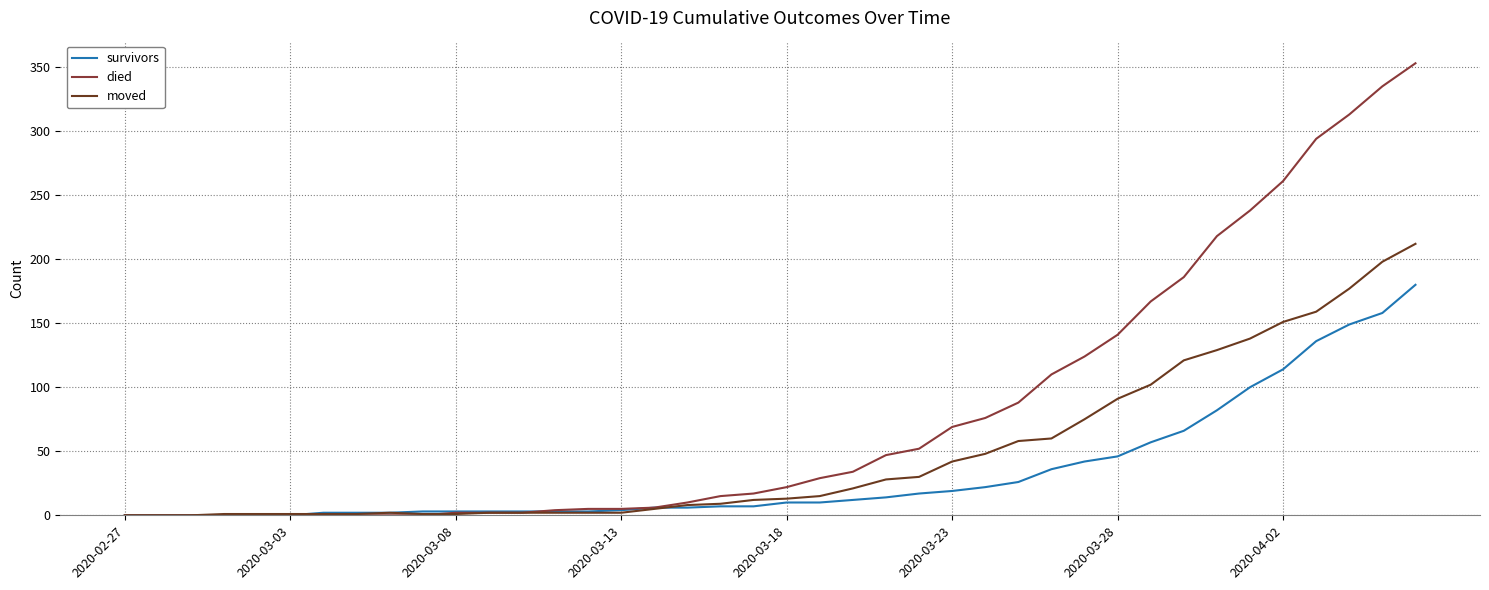

Count the number of categories in the chart.

40